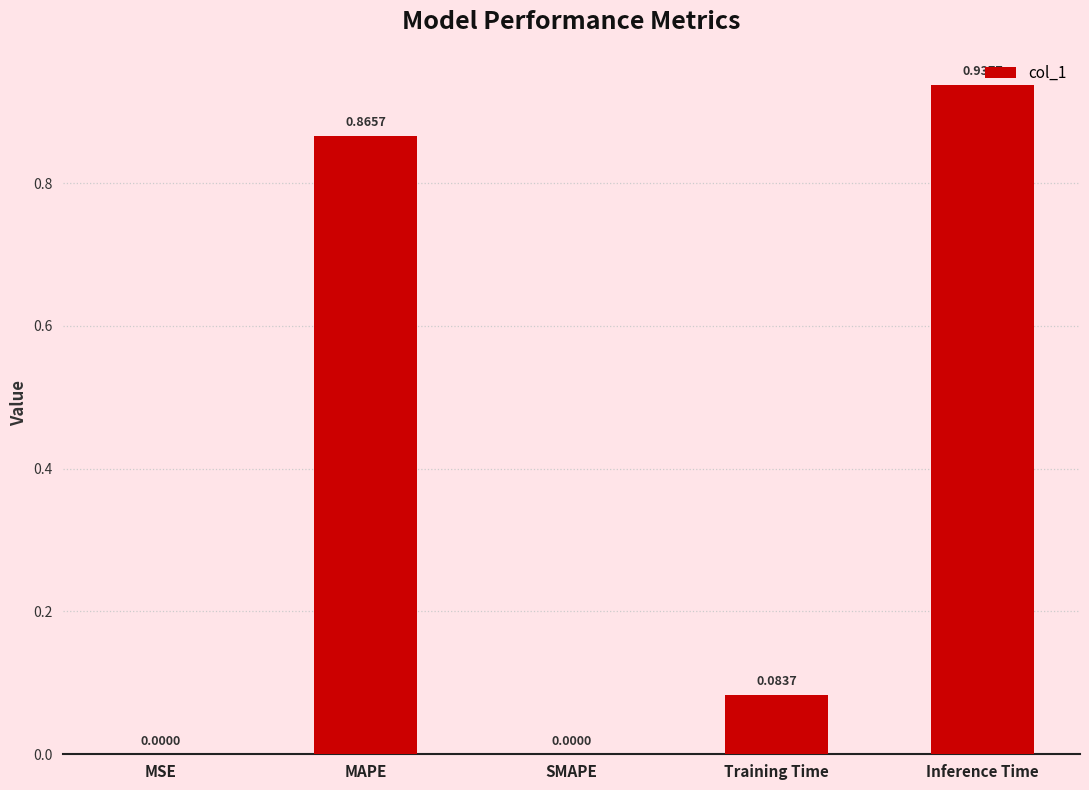

What is the change in value from MAPE to Inference Time?

+0.1